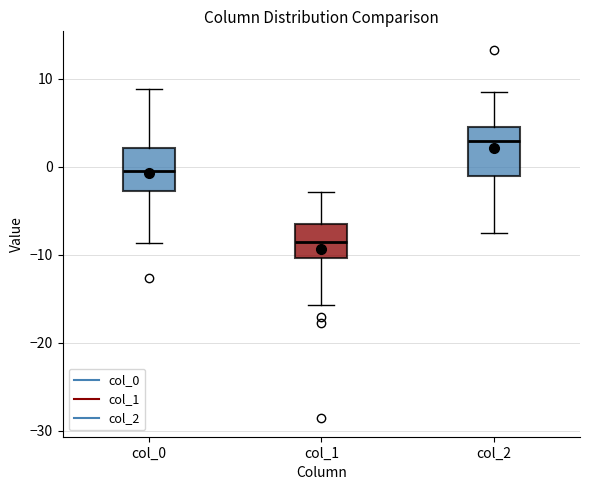

Where does the lower whisker of the box for col_2 end on the y-axis? The values are not printed on the chart, so give them approximately, as read against the axis.

-8